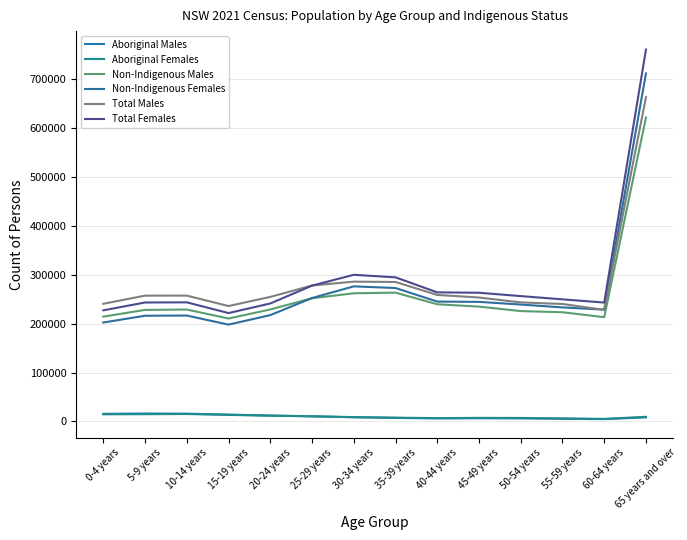

Rank the categories by Non-Indigenous Females value from highest to lowest.

65 years and over, 30-34 years, 35-39 years, 25-29 years, 40-44 years, 45-49 years, 50-54 years, 55-59 years, 60-64 years, 20-24 years, 10-14 years, 5-9 years, 0-4 years, 15-19 years